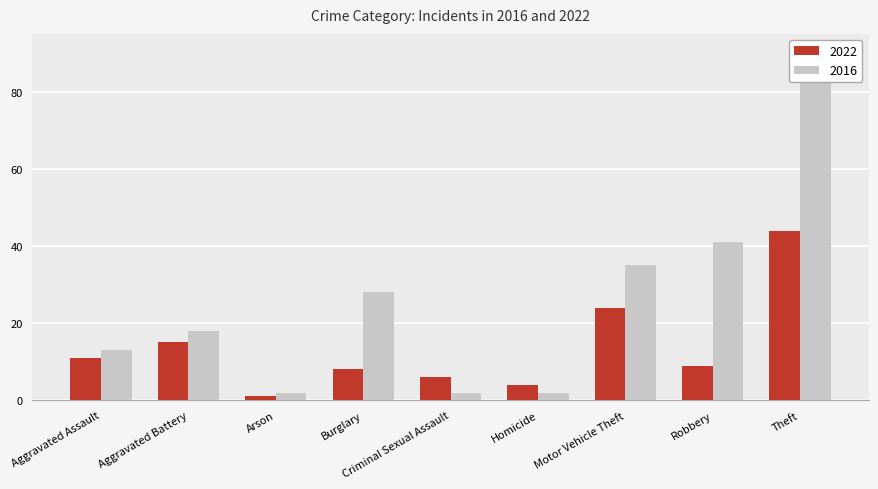

What is the label of the 2nd bar from the right?

Robbery